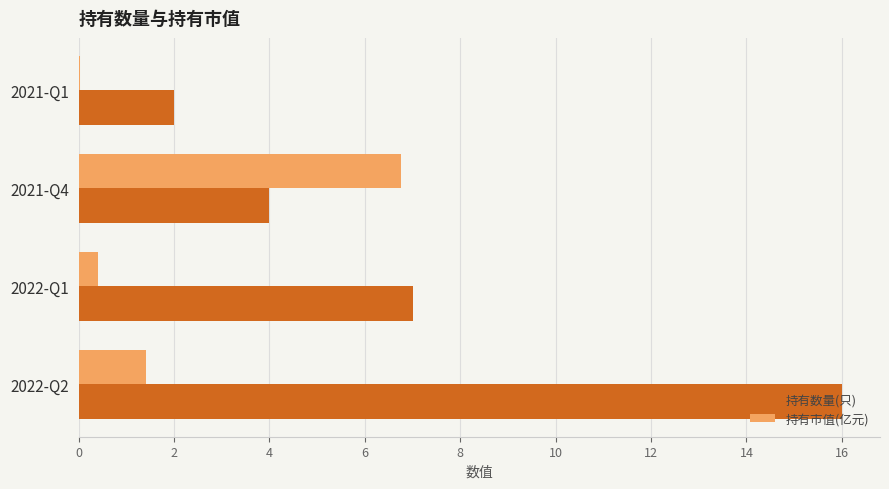

What is the sum of the 持有数量(只) values at 2022-Q1 and 2021-Q4?

11.0